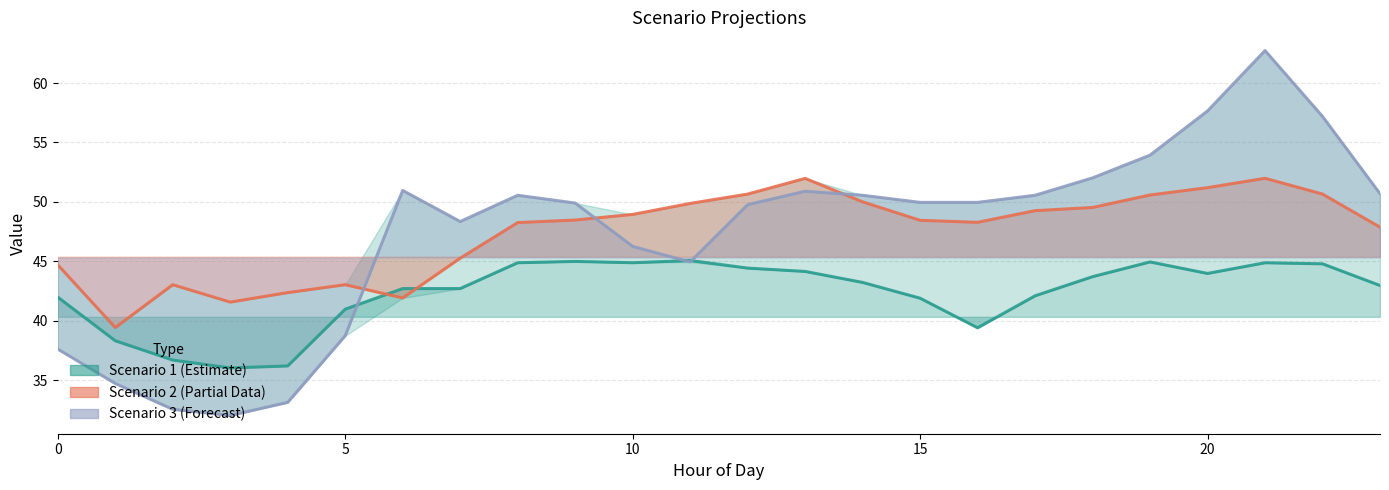

Reading right to left, transcribe all the data shown in this chart.

Scenario 1: 43.0	44.8	44.9	44.0	44.9	43.7	42.1	39.4	41.9	43.2	44.1	44.4	45.1	44.9	45.0	44.9	42.7	42.7	41.0	36.2	36.0	36.7	38.3	42.0
Scenario 2: 47.9	50.7	52.0	51.2	50.6	49.5	49.3	48.3	48.5	50.0	52.0	50.7	49.9	48.9	48.5	48.3	45.3	41.9	43.0	42.4	41.6	43.0	39.4	44.7
Scenario 3: 50.7	57.2	62.7	57.7	53.9	52.0	50.6	50.0	50.0	50.6	50.9	49.8	44.9	46.3	49.9	50.6	48.3	51.0	38.7	33.1	32.0	32.5	34.7	37.6